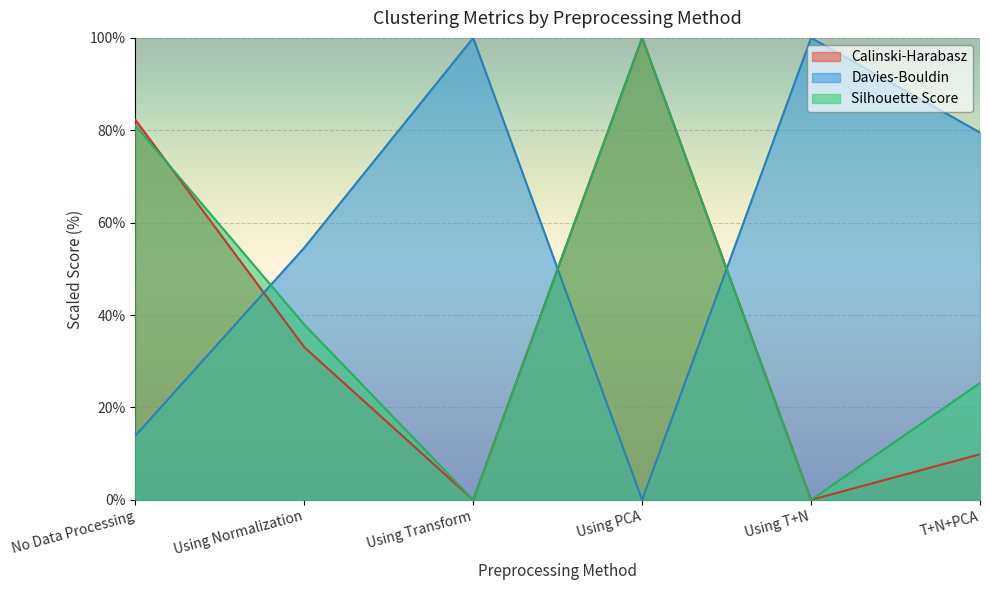

What is the sum of the Silhouette Score values at No Data Processing and T+N+PCA?

106.4